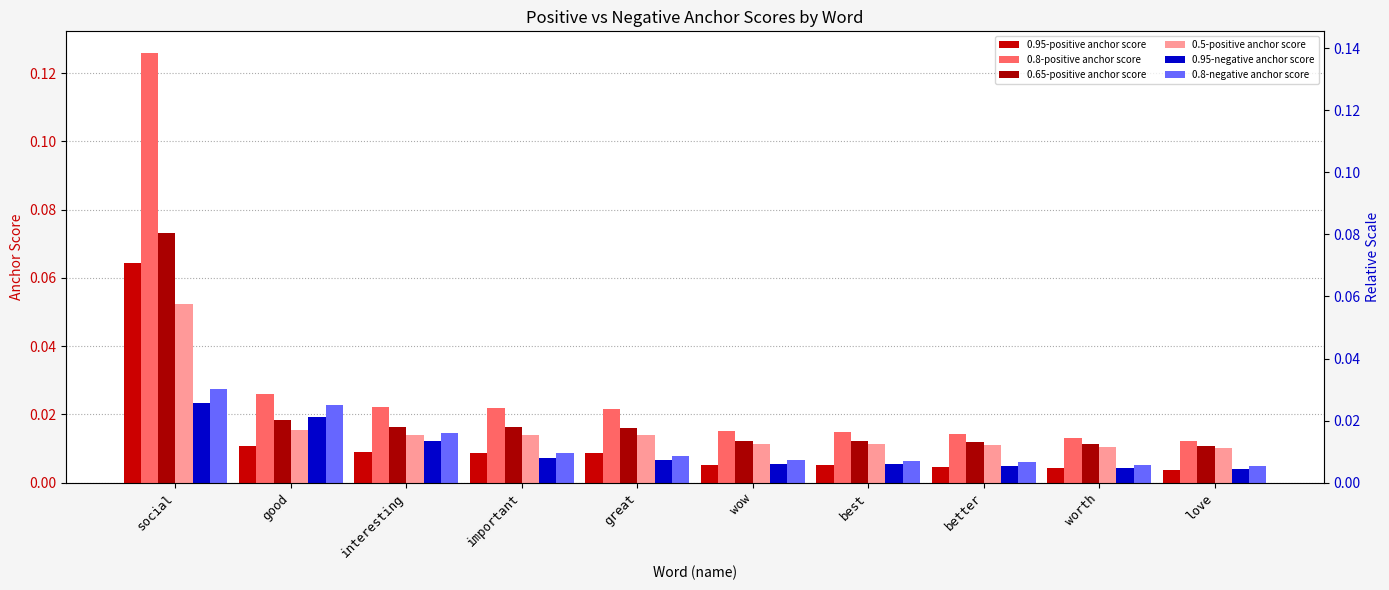

The 0.5-positive anchor score series shows 0.0 at great. True or false?

True